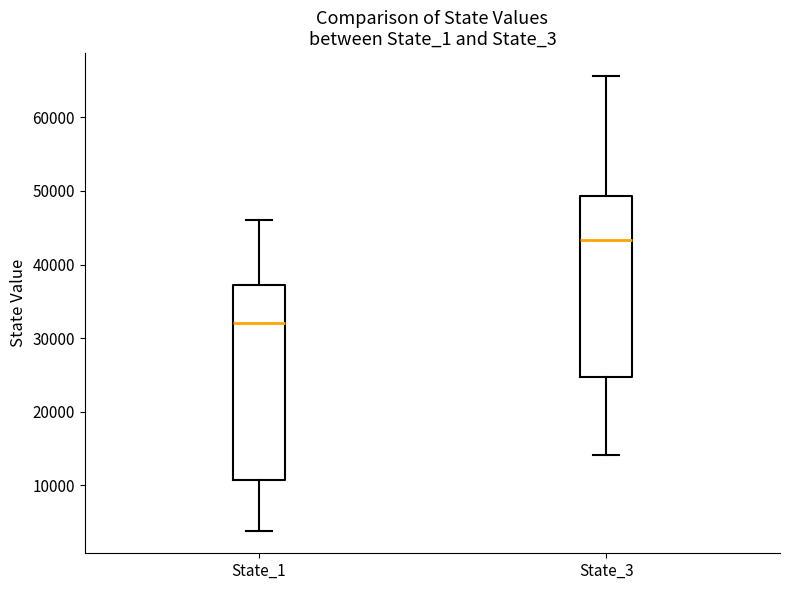

Where is the upper edge of the box for State_3 on the y-axis? The values are not printed on the chart, so give them approximately, as read against the axis.

49000